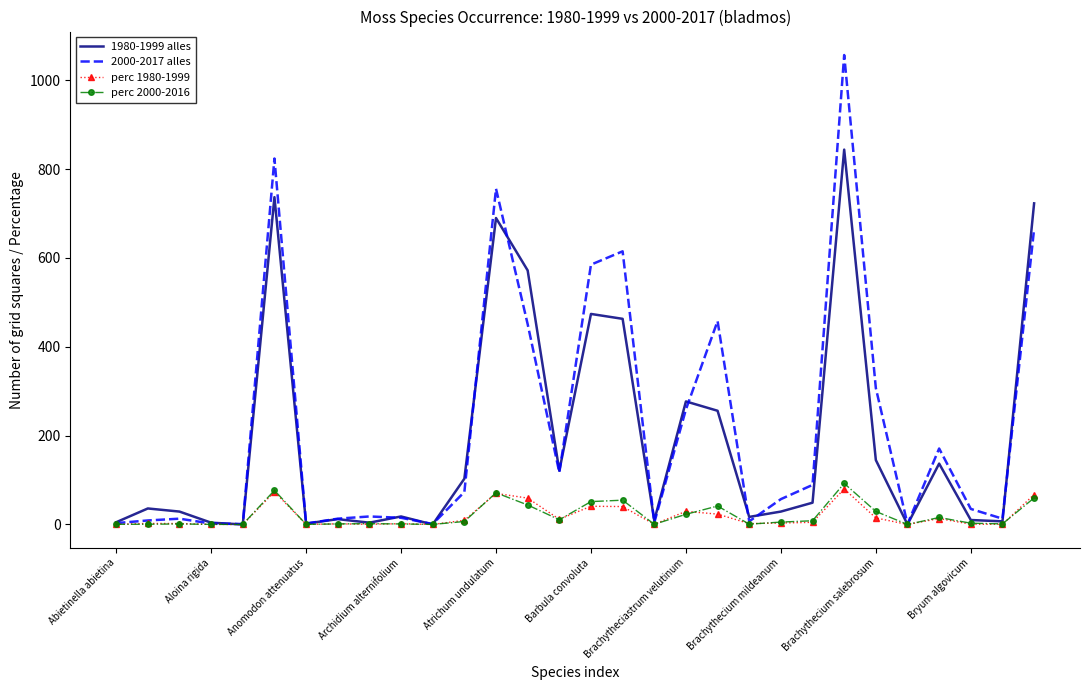

Which series has the widest spread of values?

2000-2017 alles